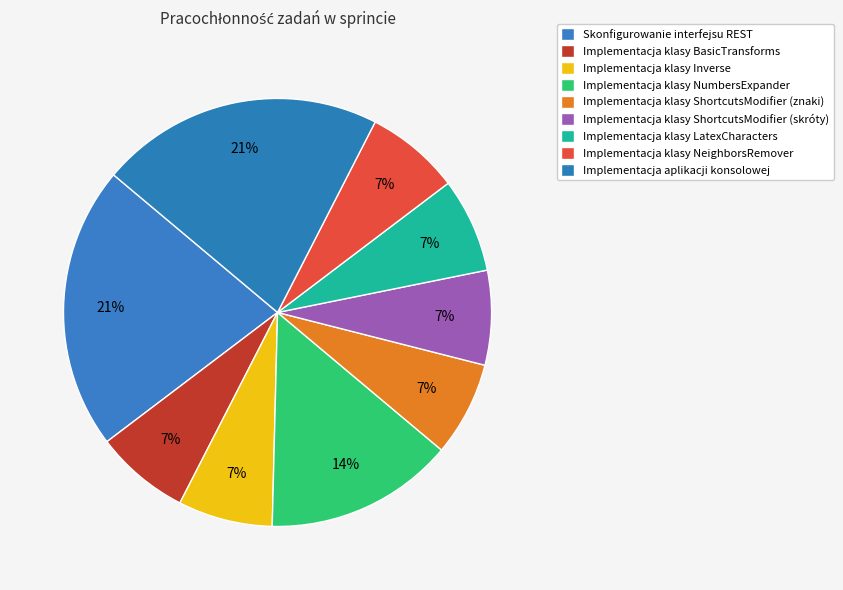

How many segments does this pie chart have?

9